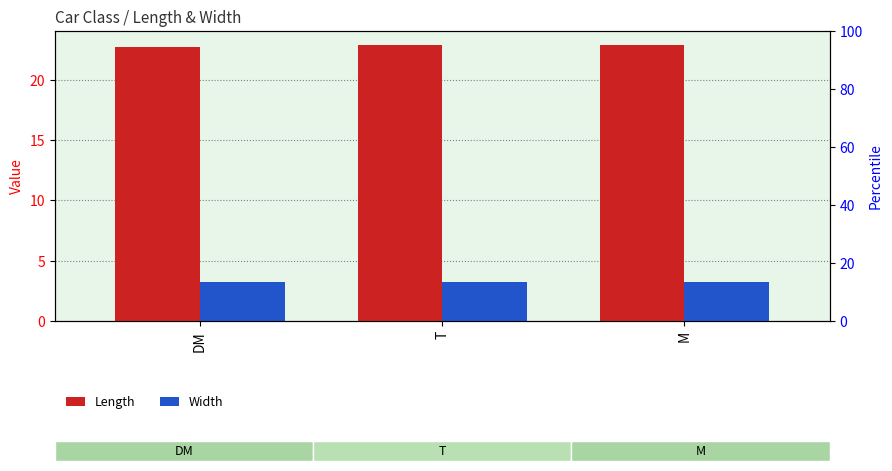

Count the number of categories in the chart.

3